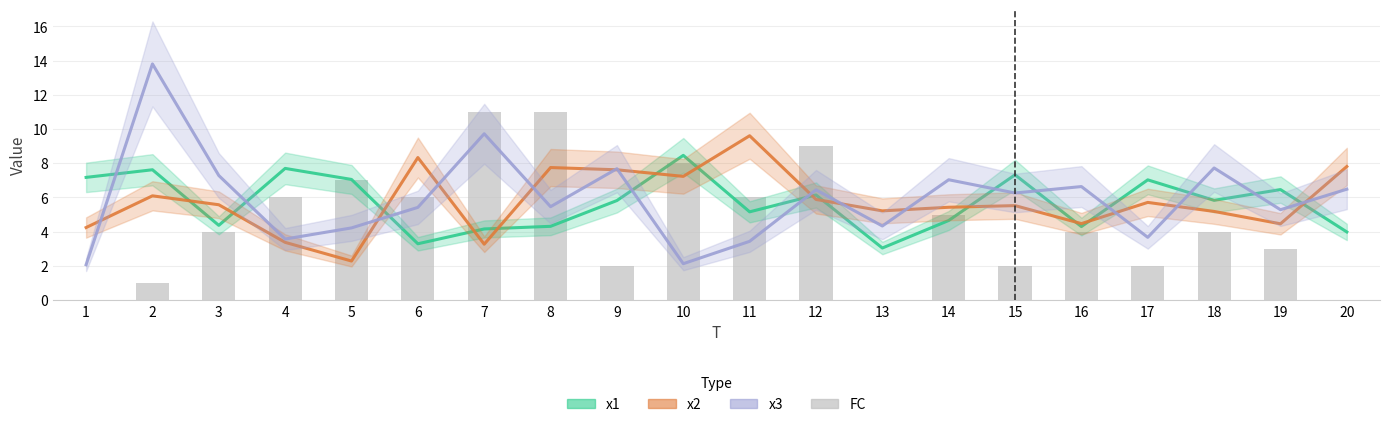

At which category is the sum across all series the highest?

2